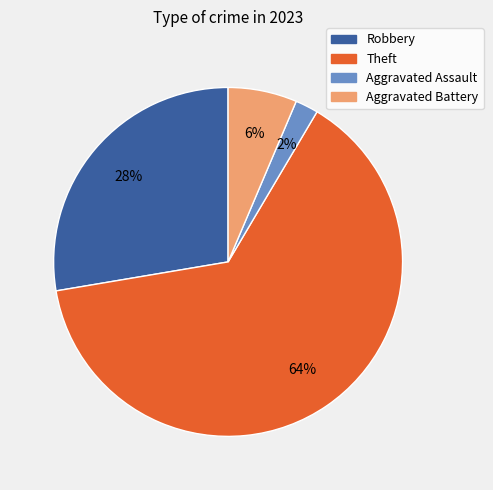

Is there any slice that represents more than half of the pie?

Yes